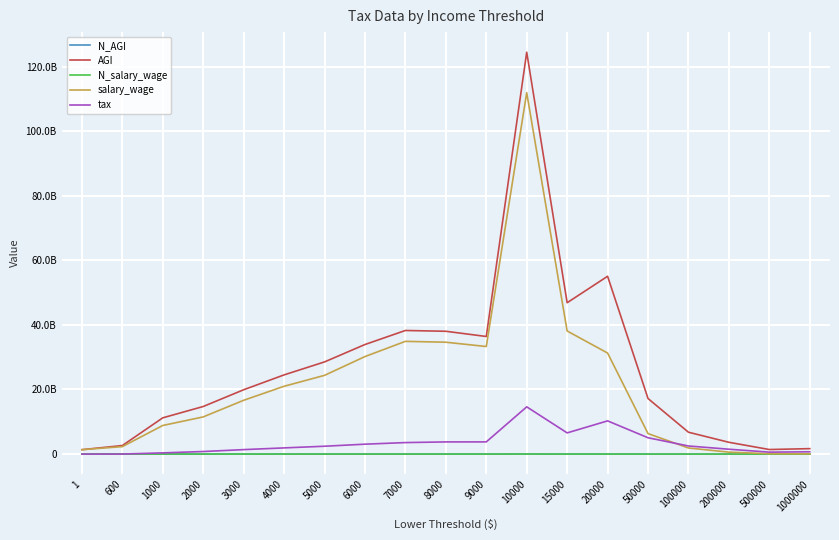

Is this an area chart (filled region under the line)?

No